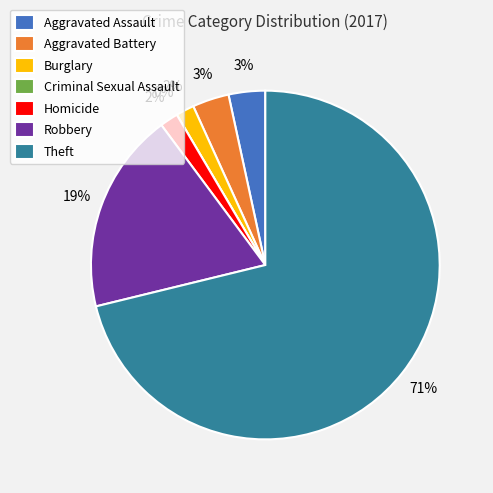

To the nearest percent, what portion does Homicide represent?

2%